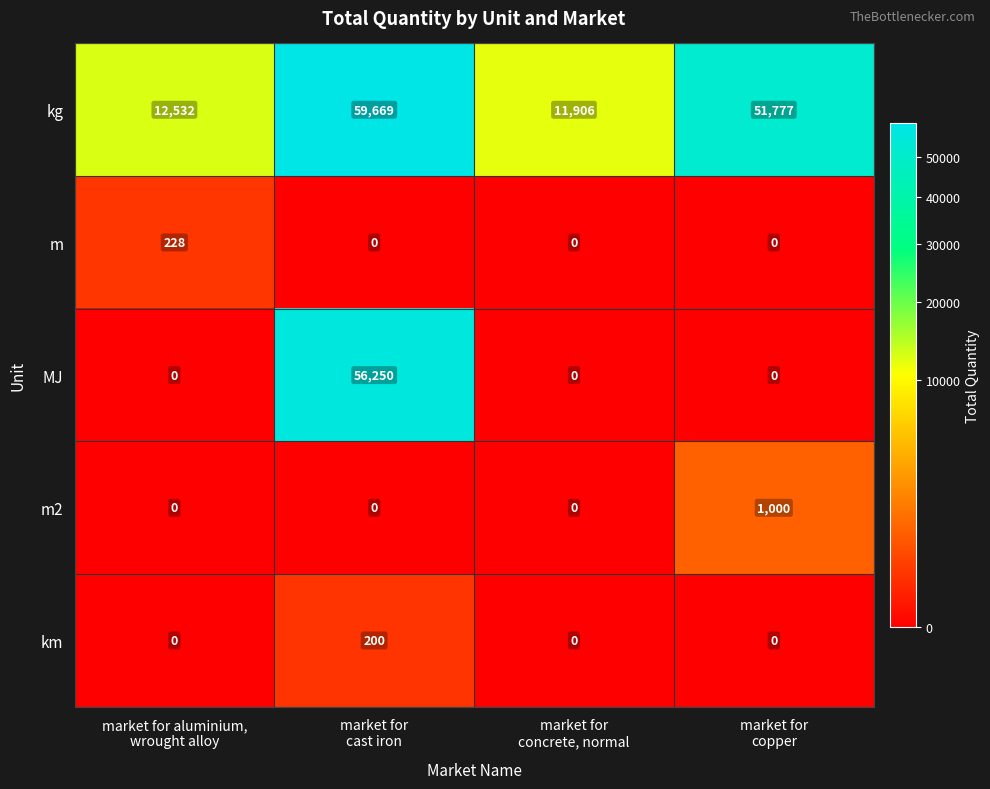

Which series has the largest total across all categories?

kg